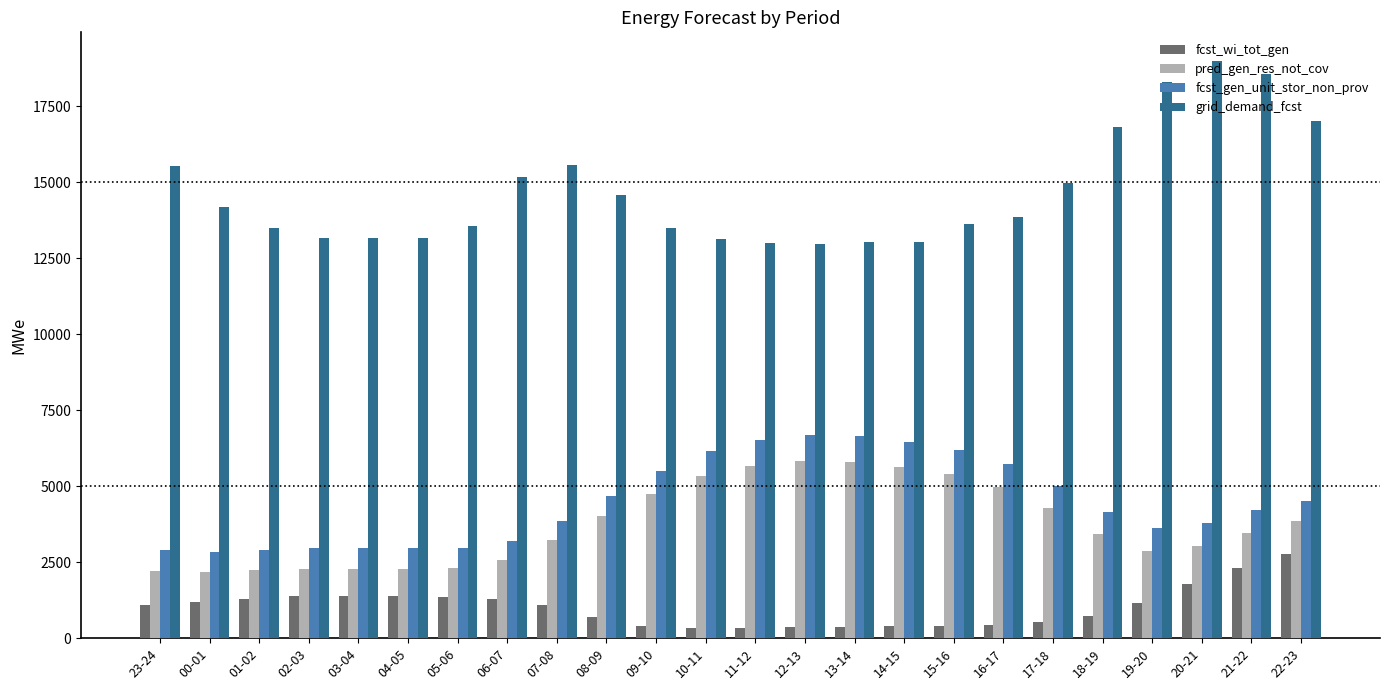

What is the approximate value of grid_demand_fcst at 21-22?

18553